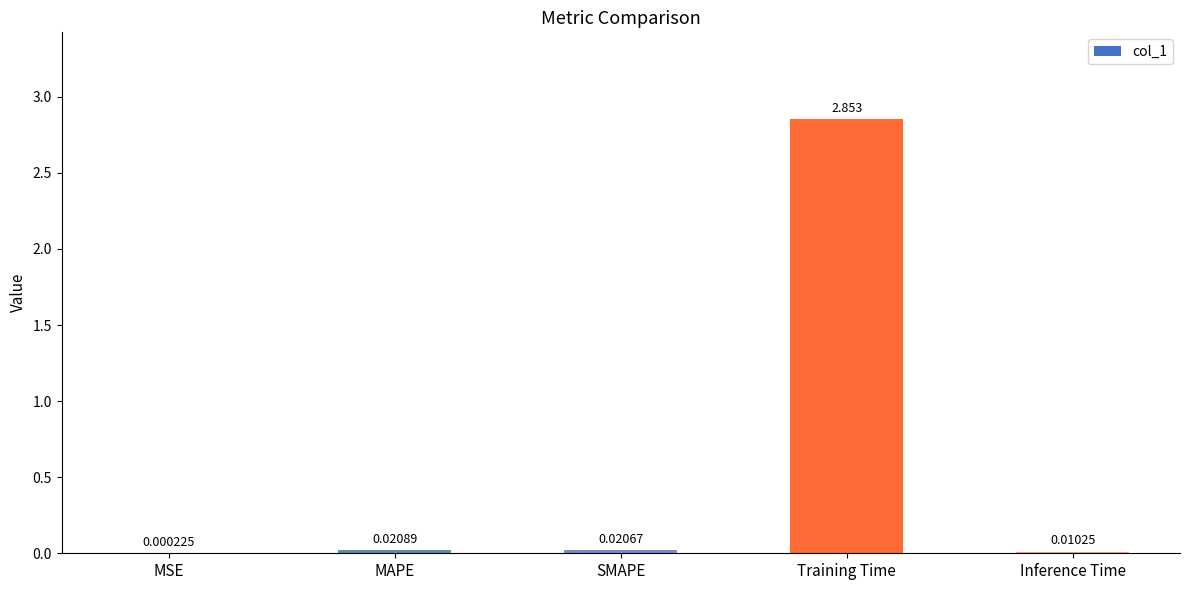

Which category has the highest value across all series?

Training Time